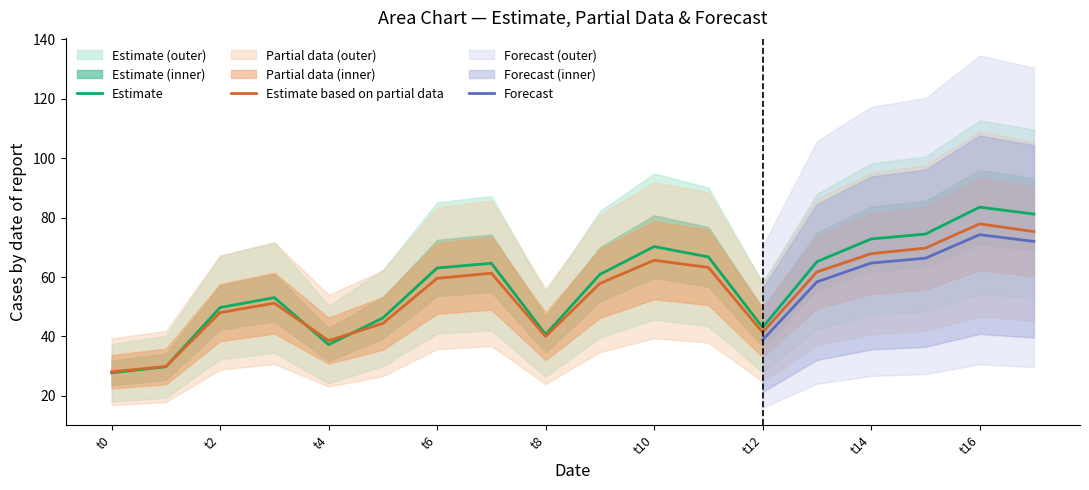

What is the maximum value for Estimate based on partial data?

77.9